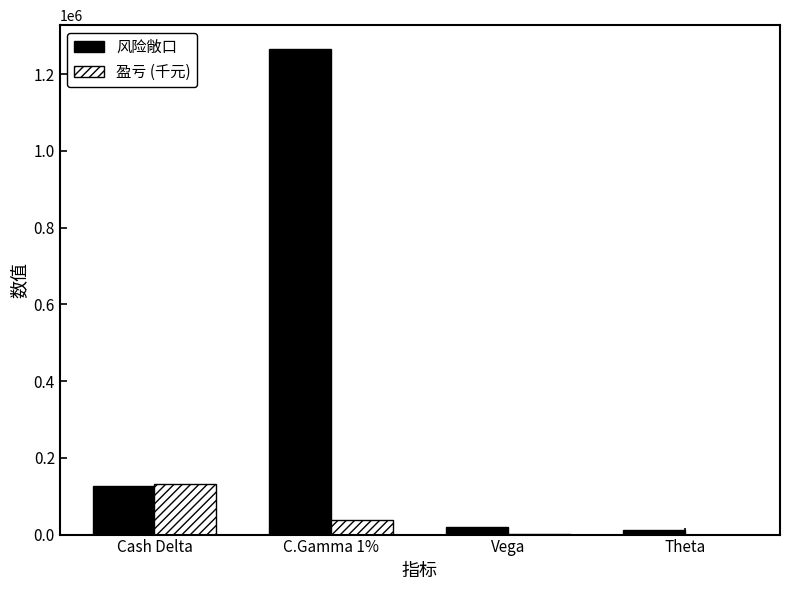

Is it true that 盈亏 (千元) equals 1669.8 at Vega?

True